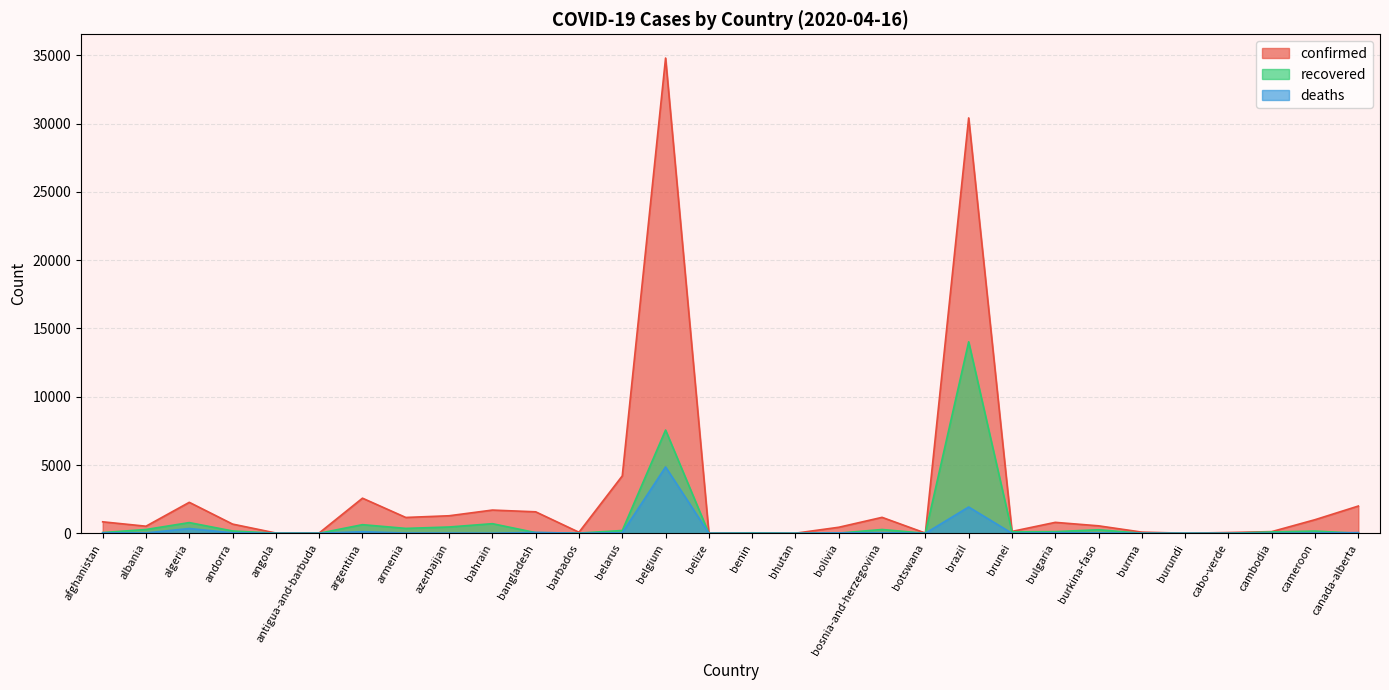

After their last crossing, which series has the higher values: deaths or recovered?

deaths